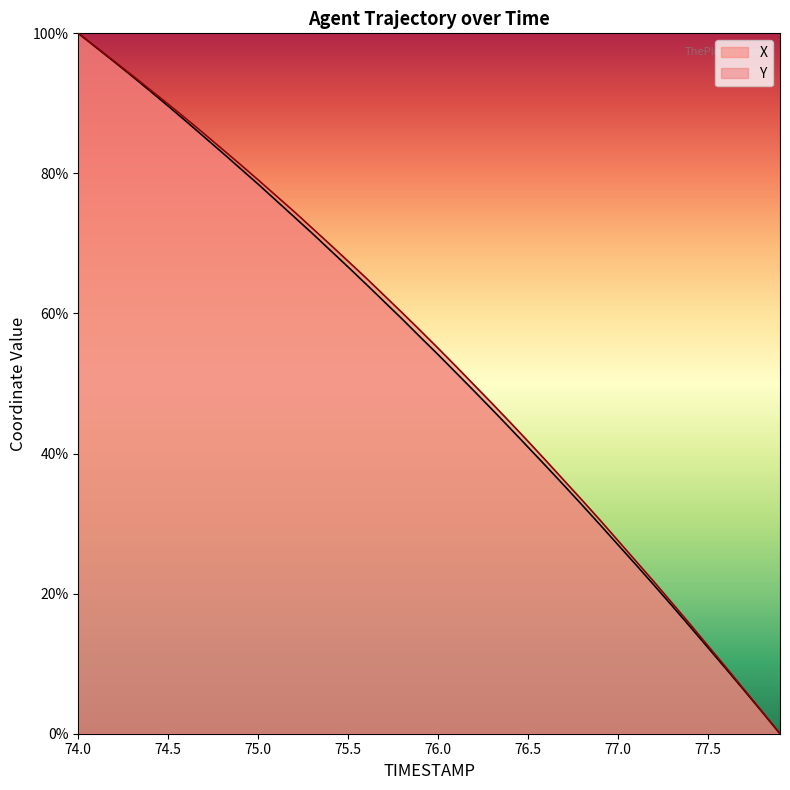

Reading right to left, list all the values displayed in this chart.

X: 77.9=0.0	77.8=3.1	77.7=6.2	77.6=9.3	77.5=12.3	77.4=15.3	77.3=18.3	77.2=21.2	77.1=24.1	77.0=27.0	76.9=29.8	76.8=32.7	76.7=35.4	76.6=38.2	76.5=40.9	76.4=43.6	76.3=46.3	76.2=48.9	76.1=51.5	76.0=54.1	75.9=56.6	75.8=59.2	75.7=61.7	75.6=64.2	75.5=66.6	75.4=69.0	75.3=71.5	75.2=73.8	75.1=76.1	75.0=78.5	74.9=80.7	74.8=83.0	74.7=85.2	74.6=87.4	74.5=89.6	74.4=91.8	74.3=93.9	74.2=95.9	74.1=98.0	74.0=100.0
Y: 77.9=0.0	77.8=3.2	77.7=6.3	77.6=9.5	77.5=12.5	77.4=15.6	77.3=18.7	77.2=21.7	77.1=24.6	77.0=27.6	76.9=30.5	76.8=33.3	76.7=36.2	76.6=39.0	76.5=41.7	76.4=44.5	76.3=47.1	76.2=49.8	76.1=52.4	76.0=55.0	75.9=57.6	75.8=60.1	75.7=62.6	75.6=65.1	75.5=67.4	75.4=69.8	75.3=72.2	75.2=74.5	75.1=76.8	75.0=79.1	74.9=81.3	74.8=83.5	74.7=85.7	74.6=87.8	74.5=89.9	74.4=91.9	74.3=94.0	74.2=96.0	74.1=98.0	74.0=100.0